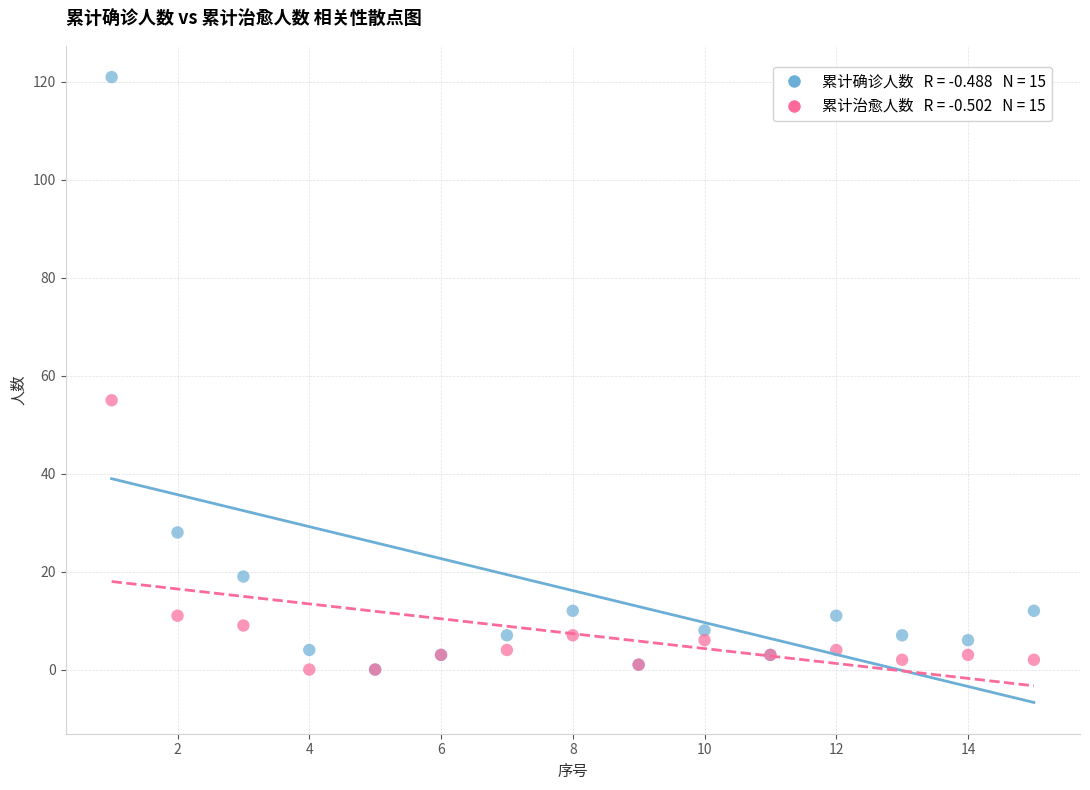

Across all series, what Y value is closest to 60?

55